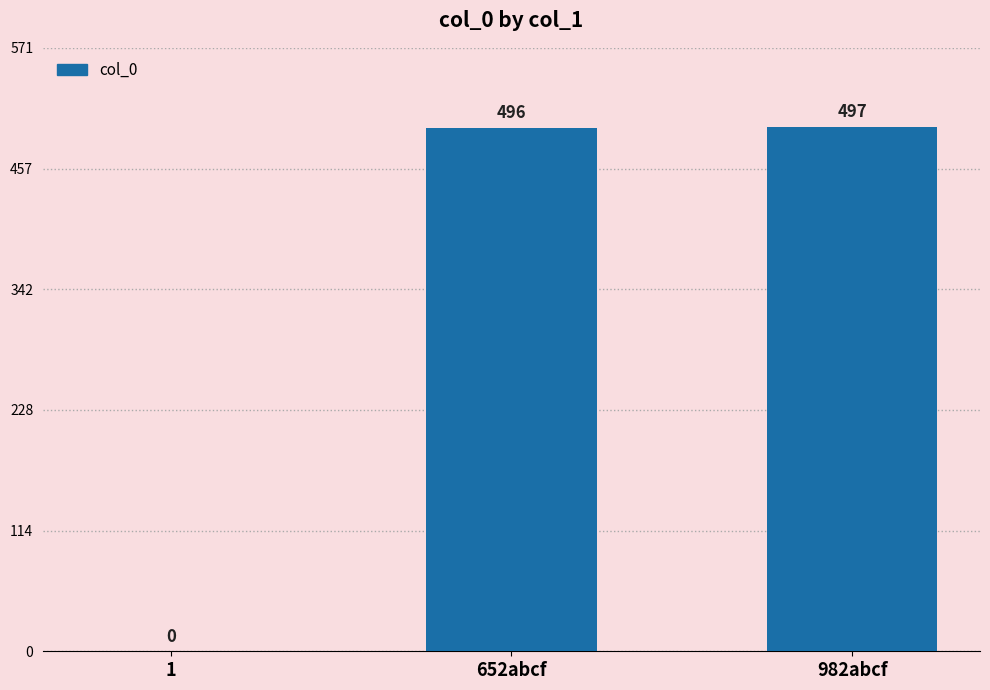

What is the ratio of the value at 652abcf to the value at 982abcf?

1.0